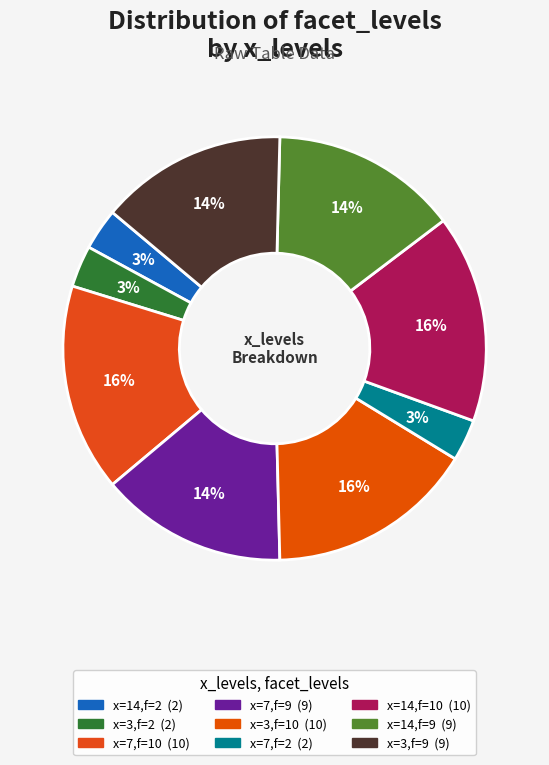

Count the number of slices in the pie.

9